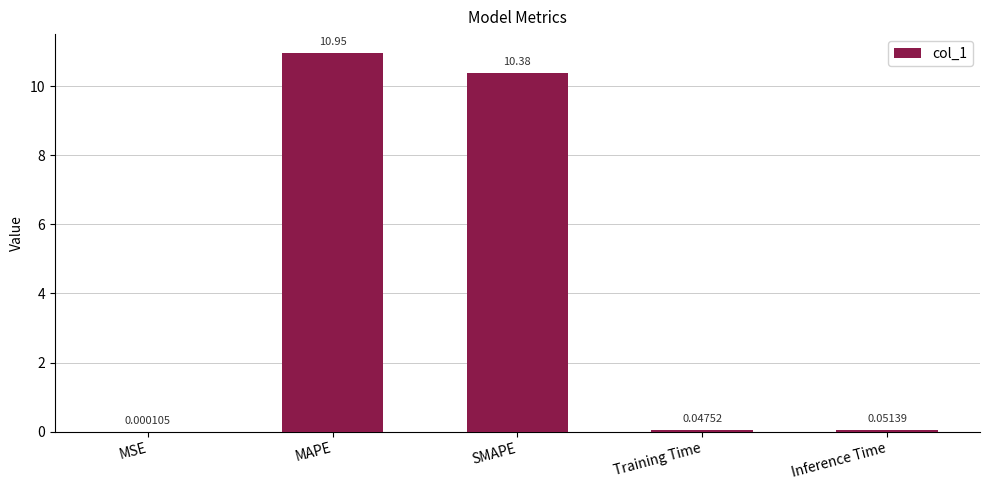

What is the sum of all values?

21.4